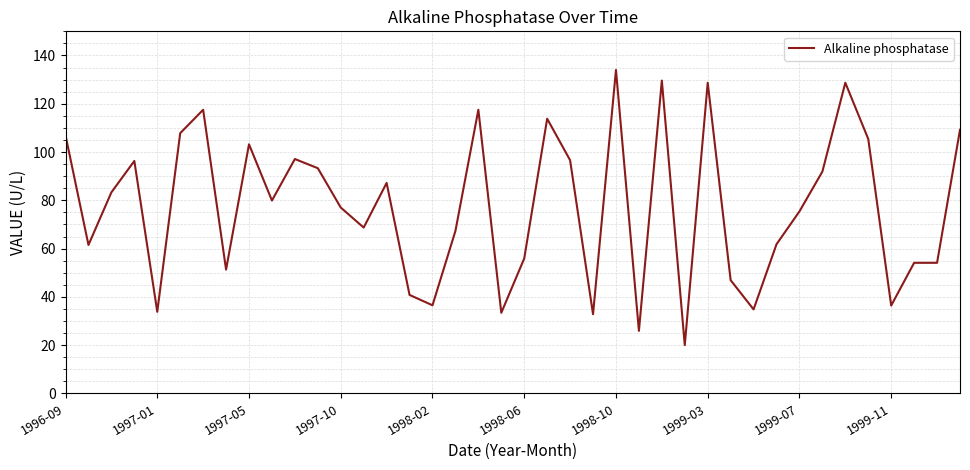

What is the maximum value shown in the chart?

134.0